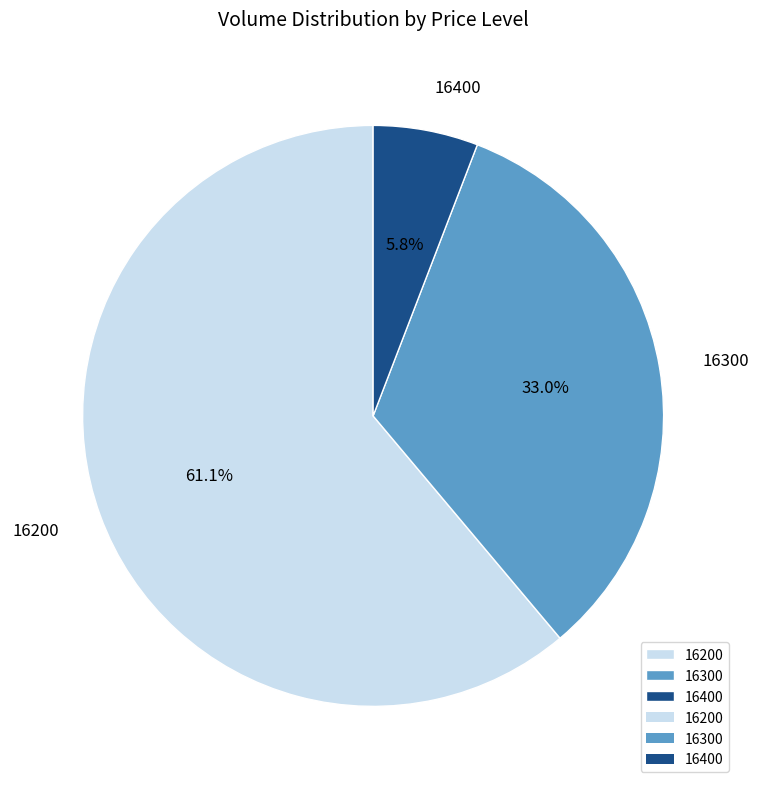

What is the largest slice in the pie chart?

16200